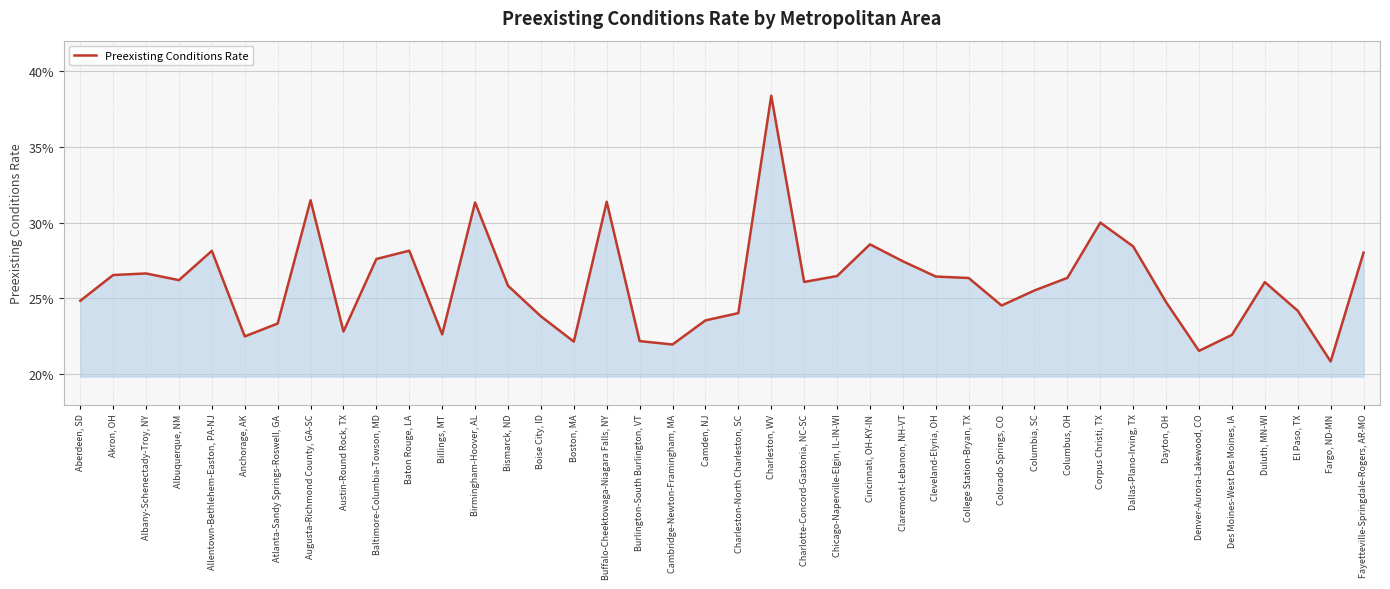

Where is the data nearest to the value 0?

Fargo, ND-MN